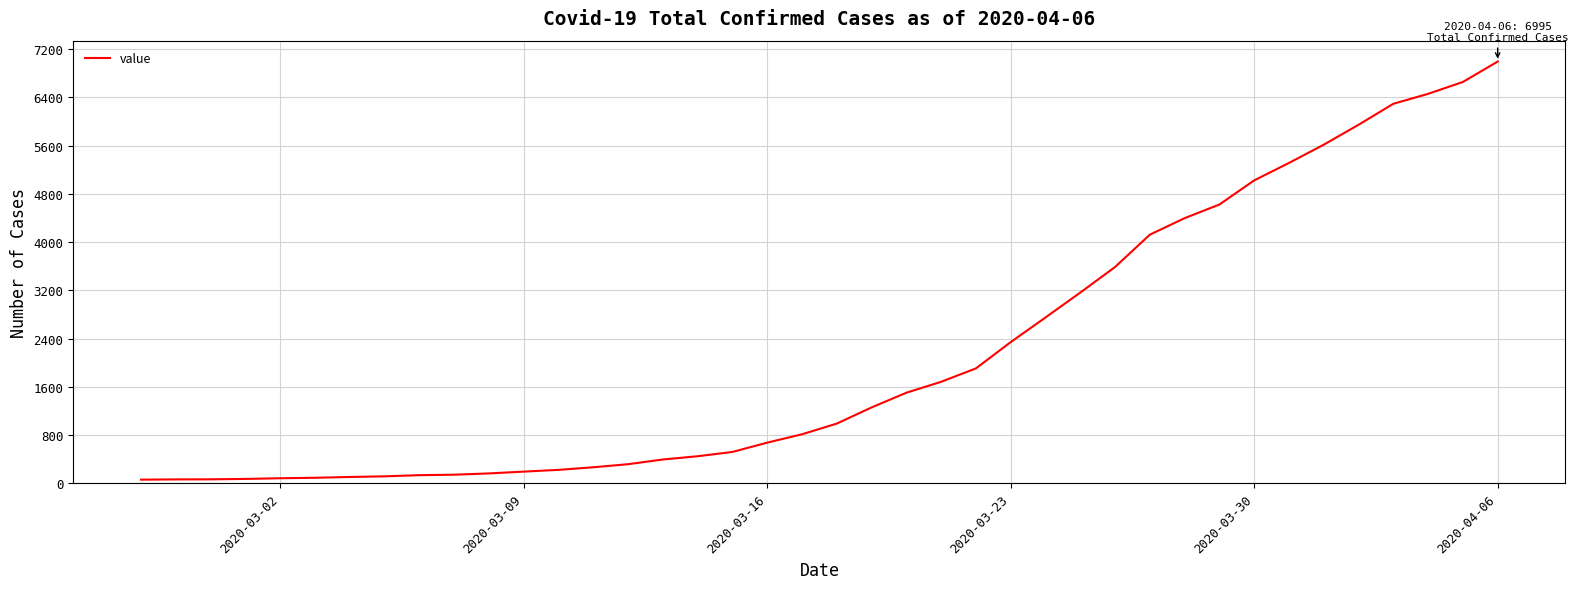

What is the difference between the maximum and minimum values?

6931